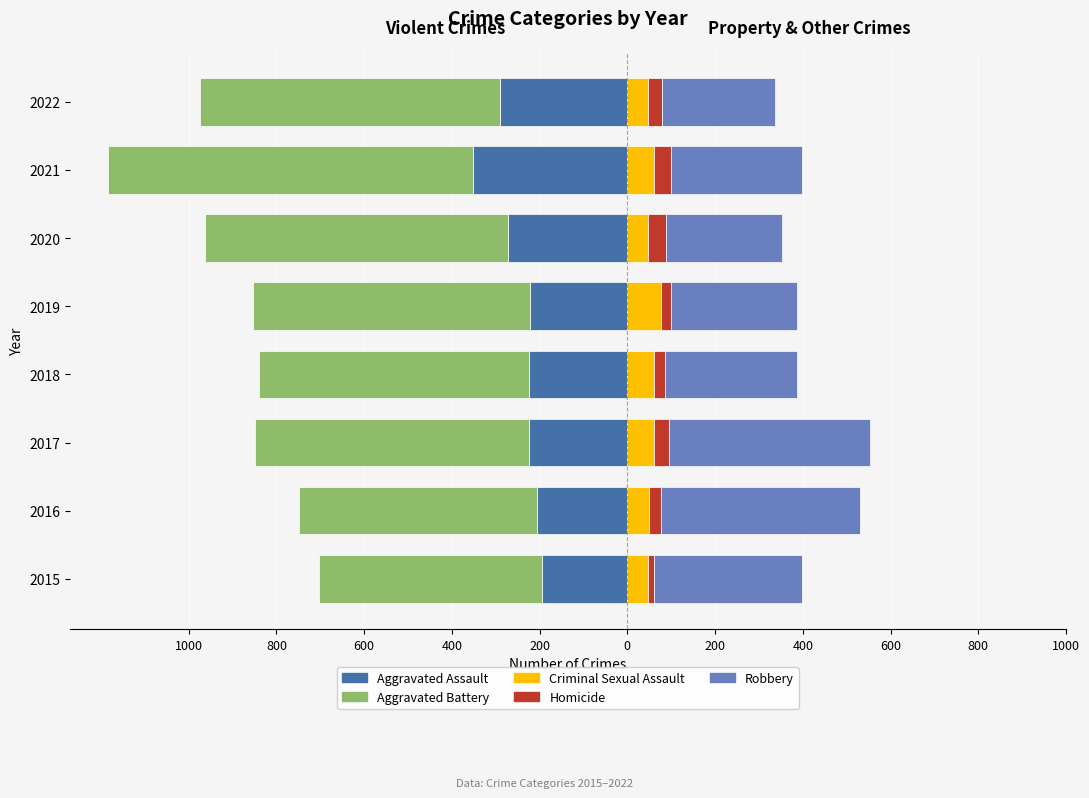

Reading left to right, list all the values displayed in this chart.

Aggravated Assault: -194	-206	-224	-225	-223	-273	-352	-290
Aggravated Battery: -510	-542	-624	-614	-630	-689	-831	-684
Criminal Sexual Assault: 46	50	61	60	77	48	61	46
Homicide: 15	26	33	25	22	41	38	34
Robbery: 337	454	460	301	287	263	300	256